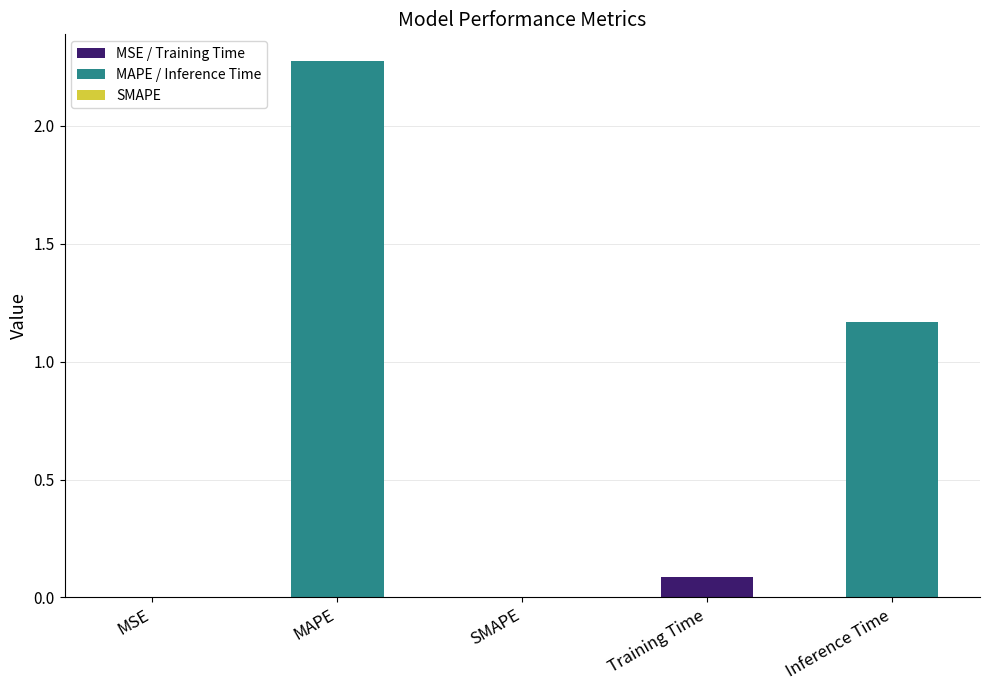

Count the number of categories in the chart.

5